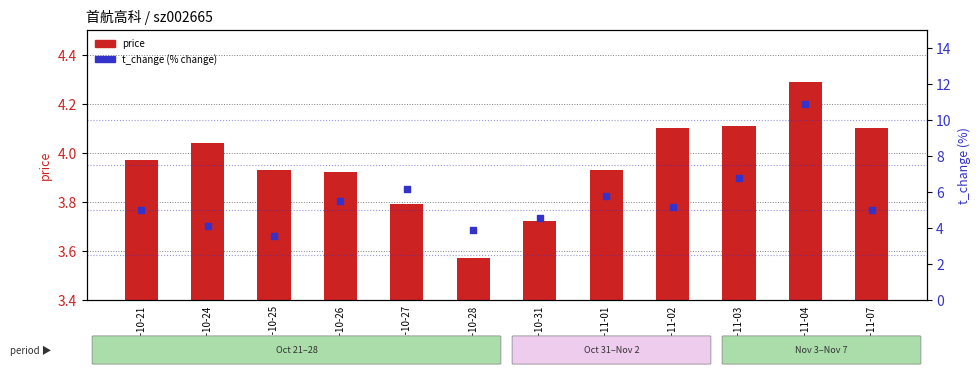

What are all the series names shown in the legend?

price, t_change (% change)